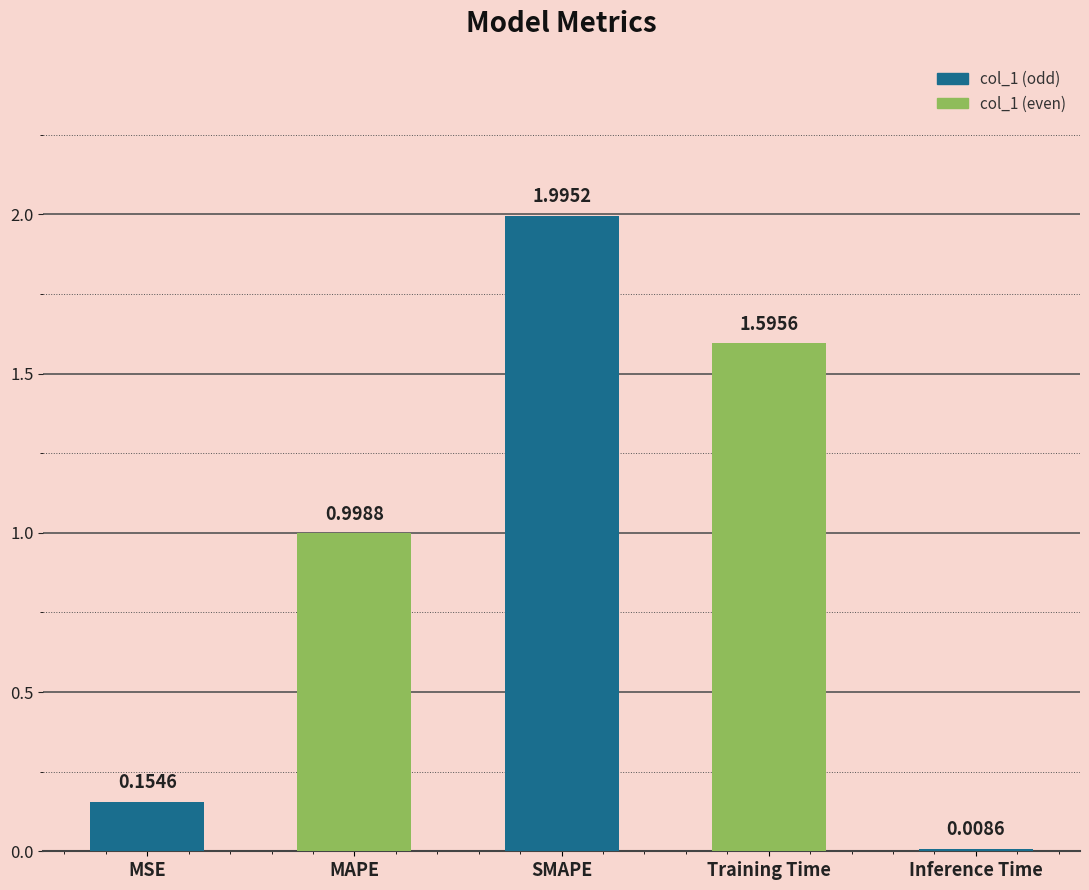

What is the average value?

1.0